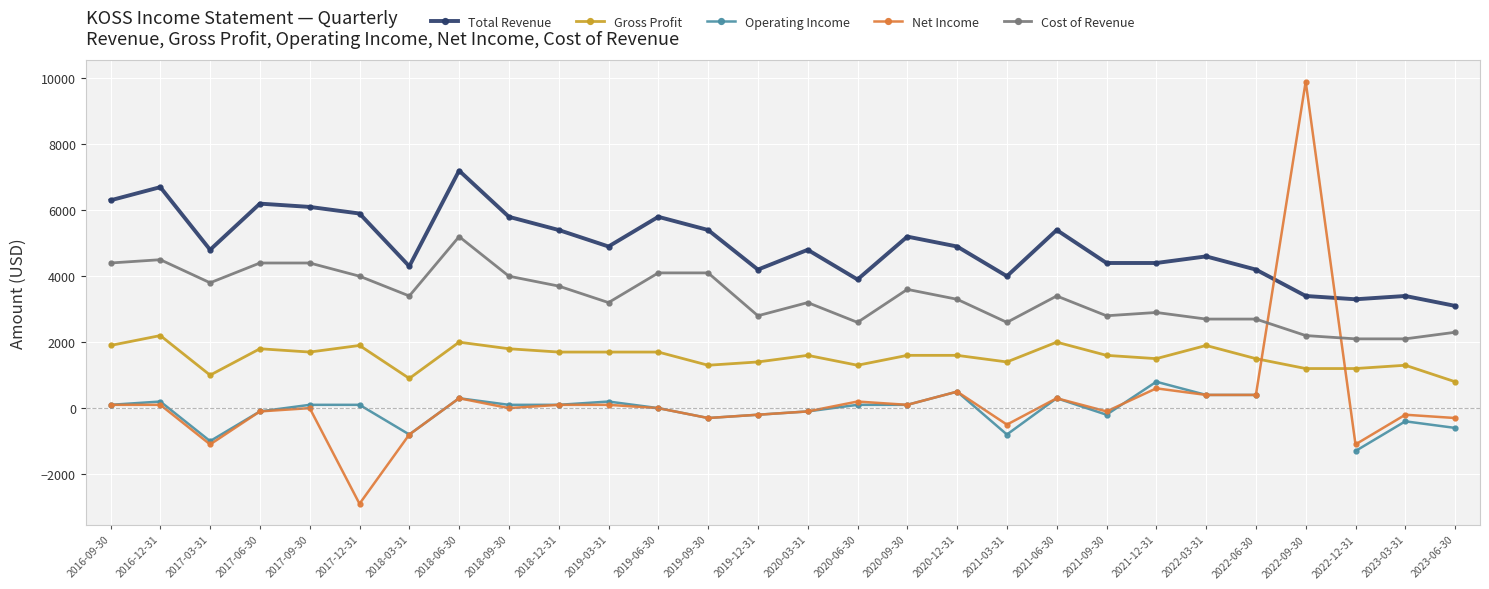

Which series has the largest total across all categories?

Total Revenue